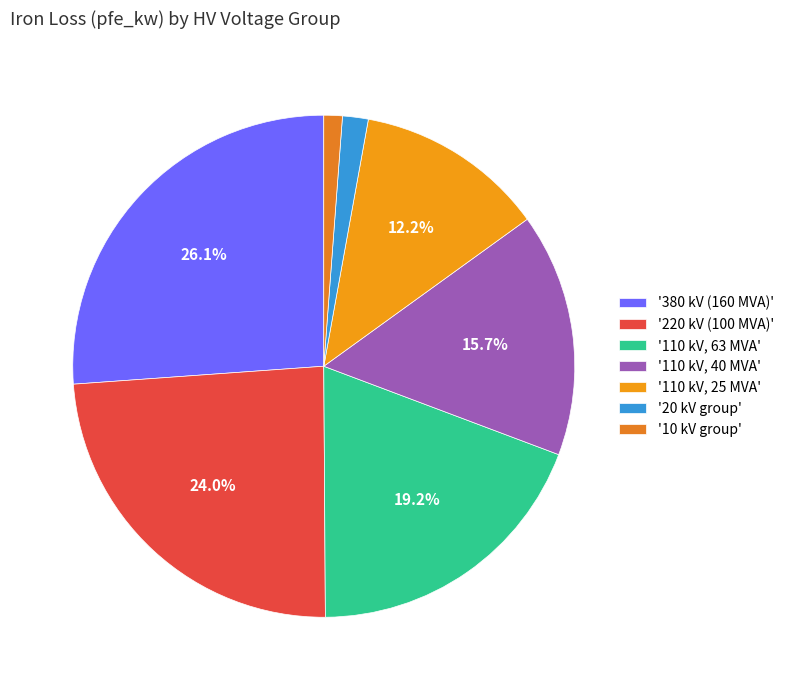

How many segments does this pie chart have?

7